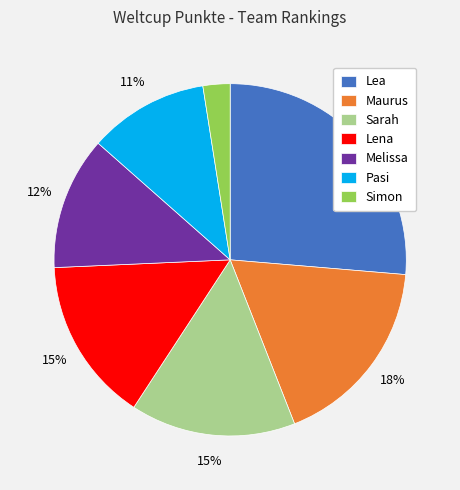

True or false: Lena accounts for 15% of the total.

True